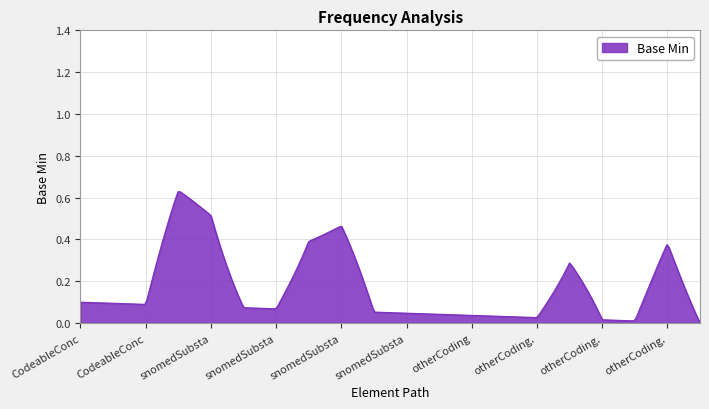

How many lines are shown in the chart?

1